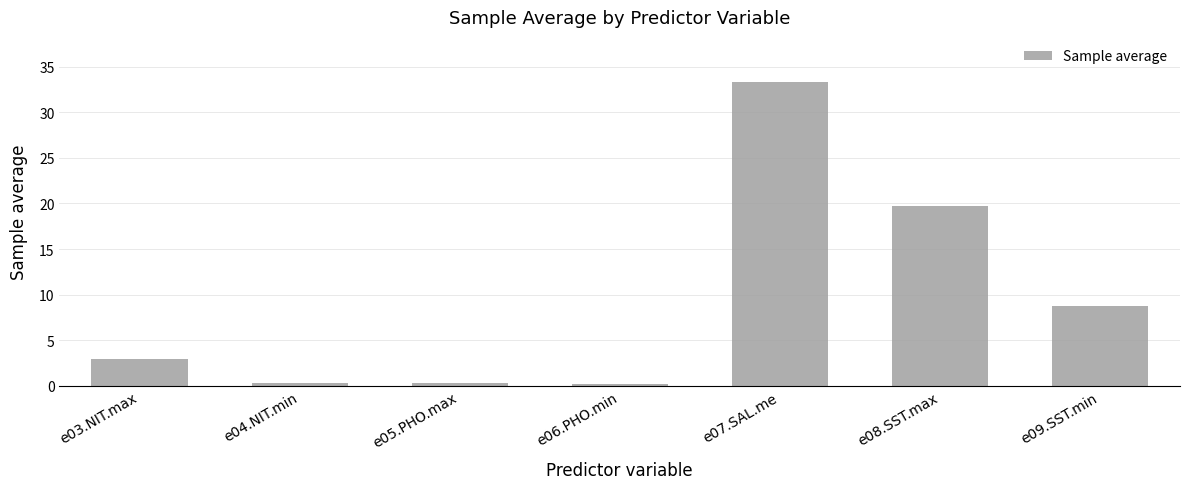

Where is the data nearest to the value 16?

e08.SST.max